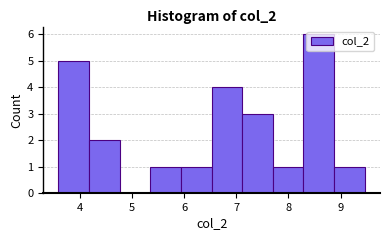

Over which range of the x-axis is the bar tallest?

8.3 to 8.9